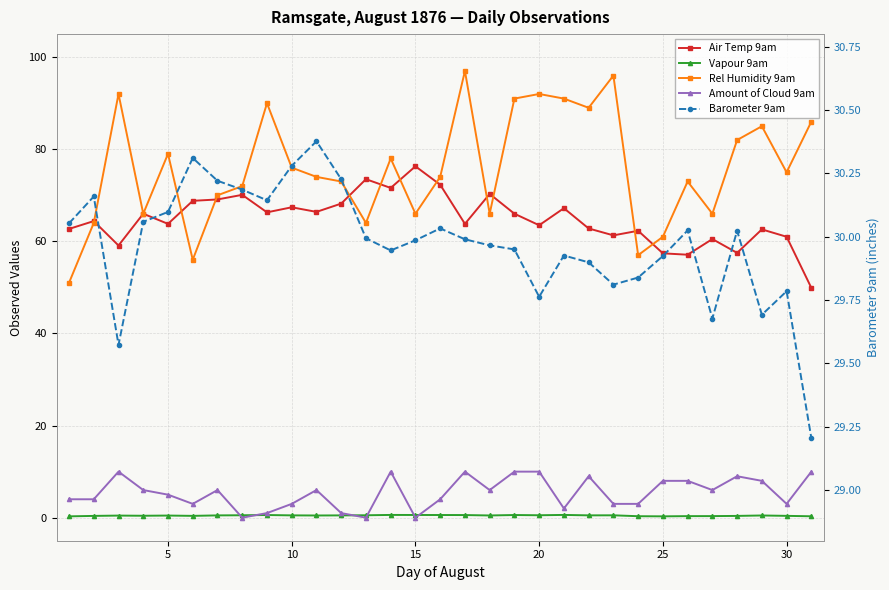

How many data points does each series have?

31